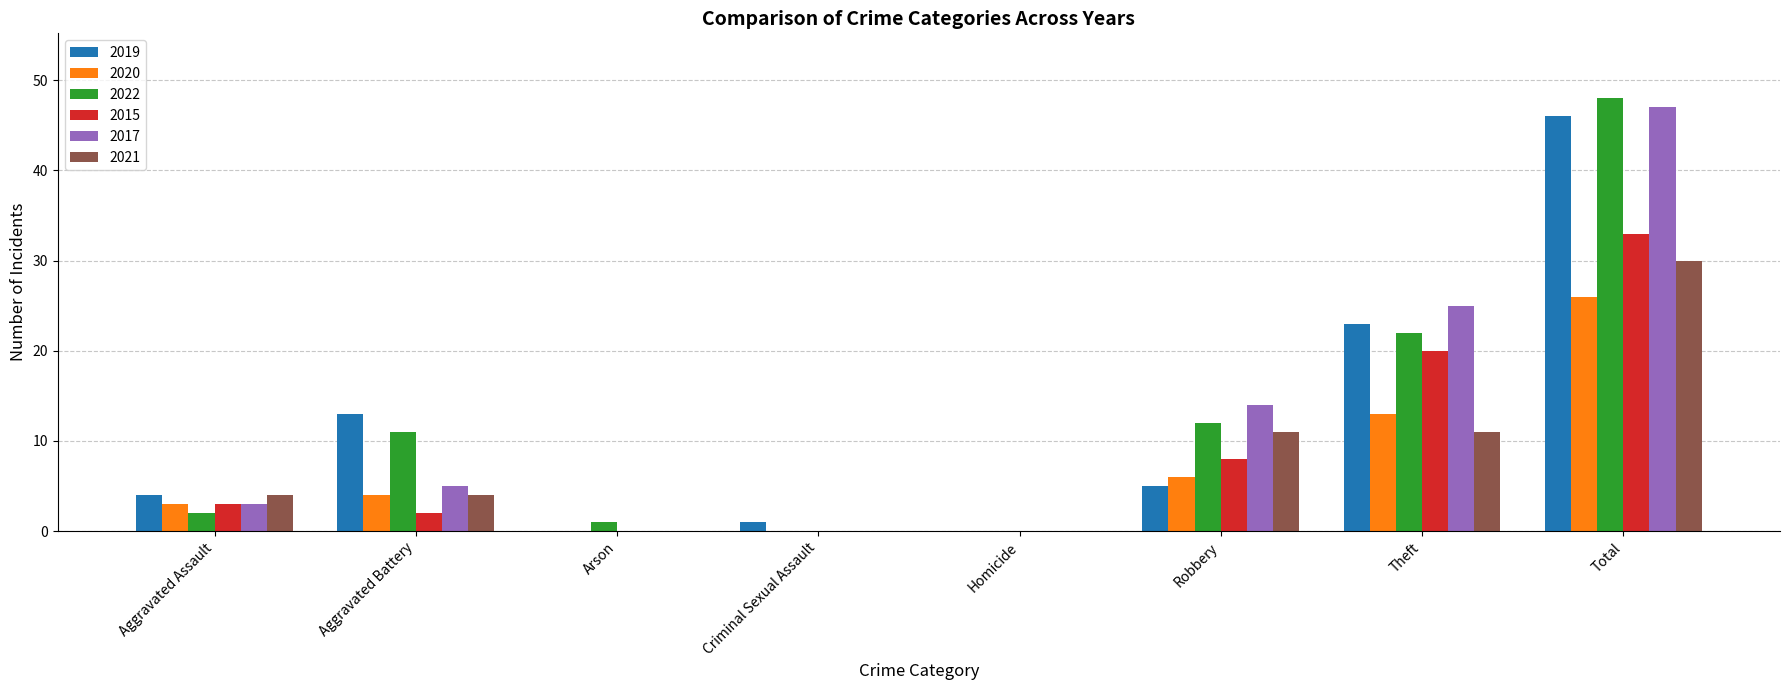

Reading left to right, transcribe all the data shown in this chart.

2019: Aggravated Assault=4	Aggravated Battery=13	Arson=0	Criminal Sexual Assault=1	Homicide=0	Robbery=5	Theft=23	Total=46
2020: Aggravated Assault=3	Aggravated Battery=4	Arson=0	Criminal Sexual Assault=0	Homicide=0	Robbery=6	Theft=13	Total=26
2022: Aggravated Assault=2	Aggravated Battery=11	Arson=1	Criminal Sexual Assault=0	Homicide=0	Robbery=12	Theft=22	Total=48
2015: Aggravated Assault=3	Aggravated Battery=2	Arson=0	Criminal Sexual Assault=0	Homicide=0	Robbery=8	Theft=20	Total=33
2017: Aggravated Assault=3	Aggravated Battery=5	Arson=0	Criminal Sexual Assault=0	Homicide=0	Robbery=14	Theft=25	Total=47
2021: Aggravated Assault=4	Aggravated Battery=4	Arson=0	Criminal Sexual Assault=0	Homicide=0	Robbery=11	Theft=11	Total=30